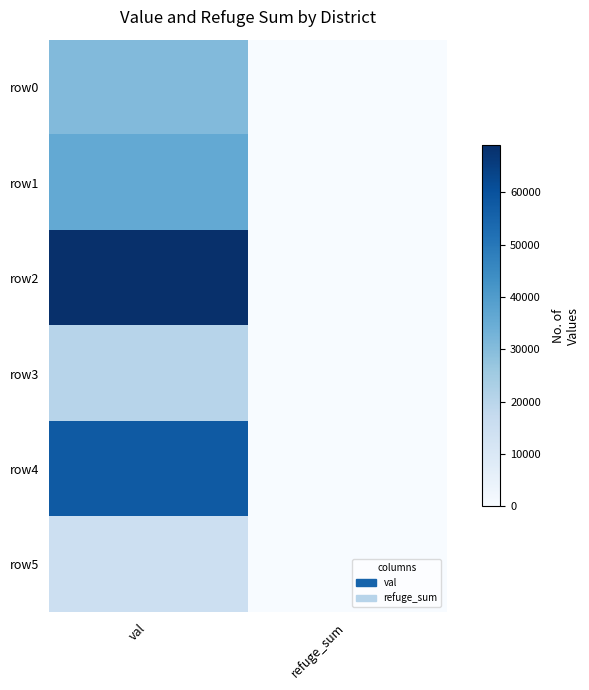

Which has a higher value, refuge_sum or val?

val